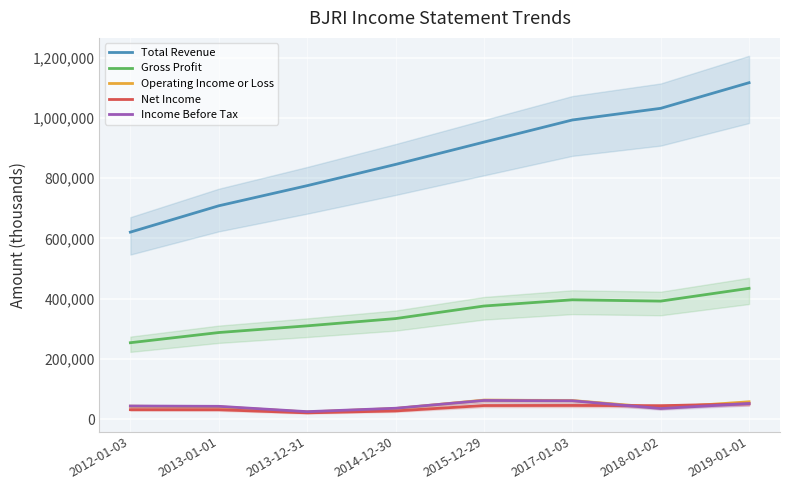

What is the total value across all series at 2013-01-01?

1110900